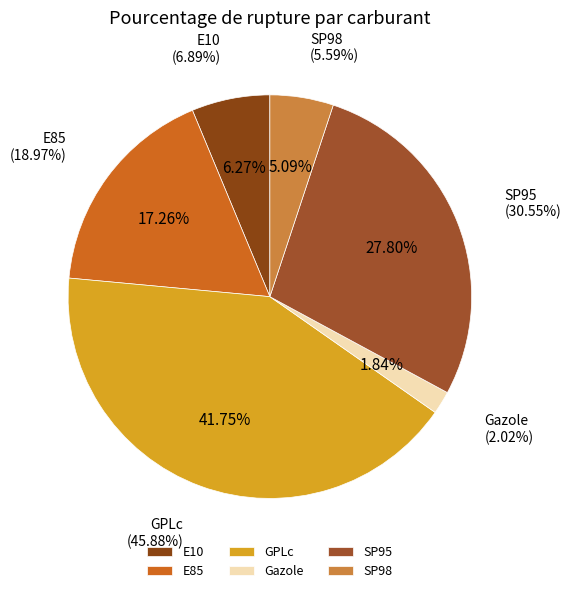

How many slices are in this pie chart?

6